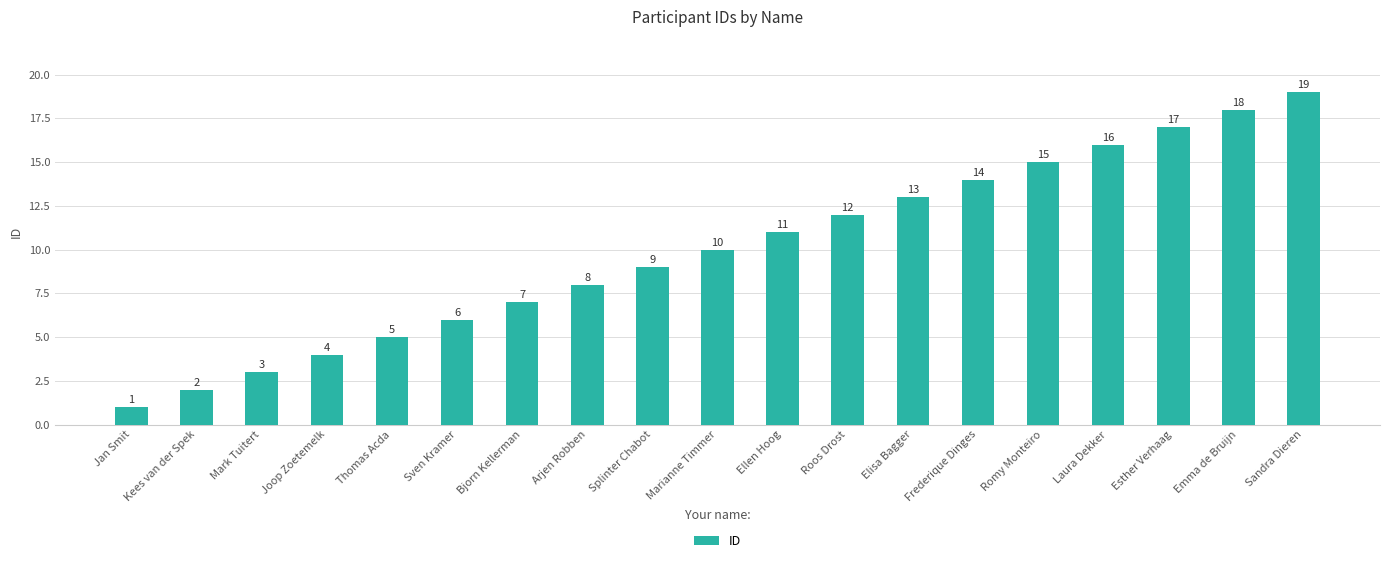

What is the greatest value displayed?

19